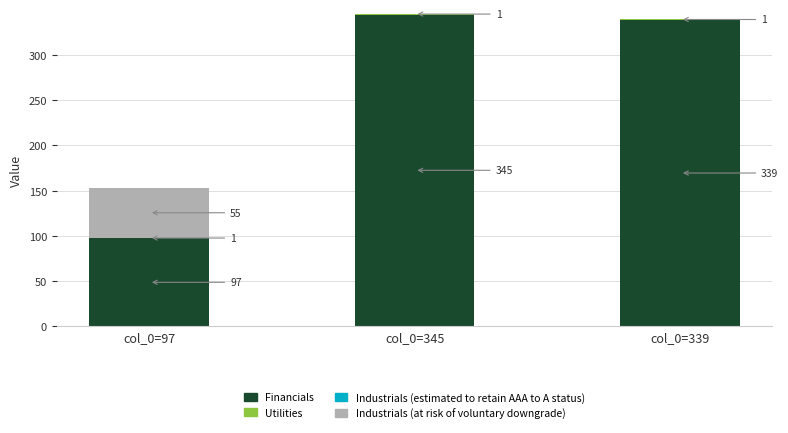

What is the maximum value for Financials?

345